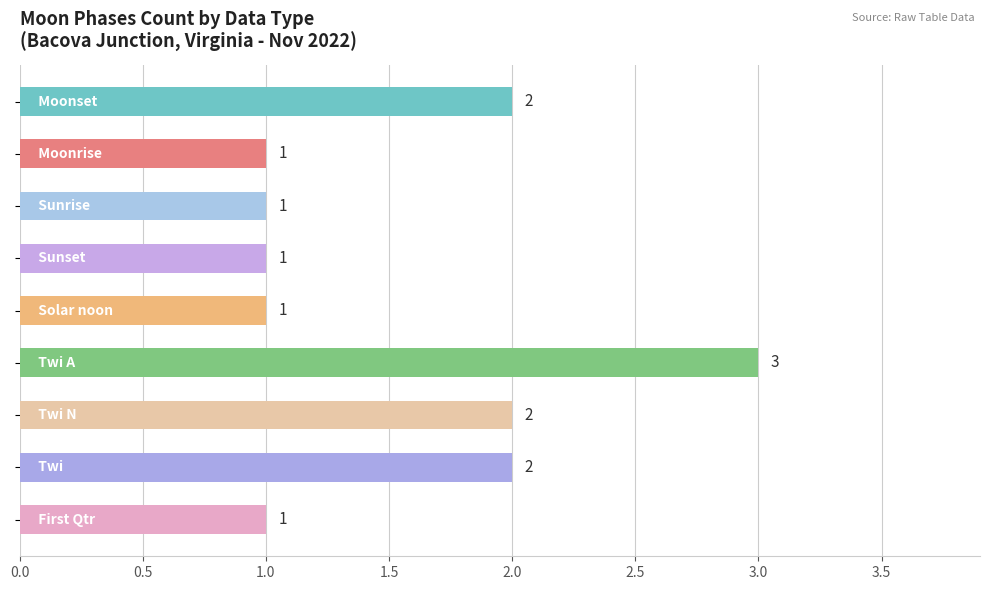

What is the greatest value displayed?

3